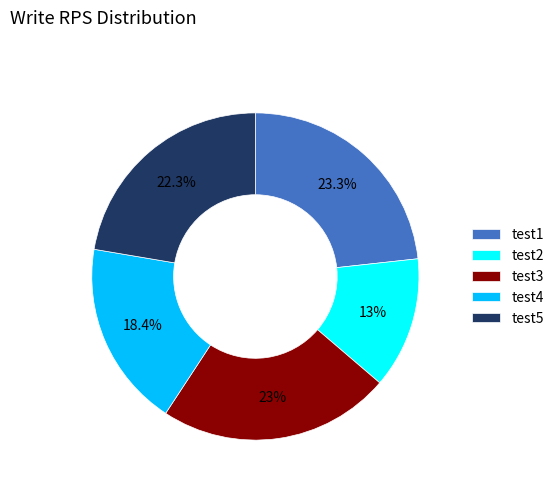

How much of the chart is everything except test3?

77.0%